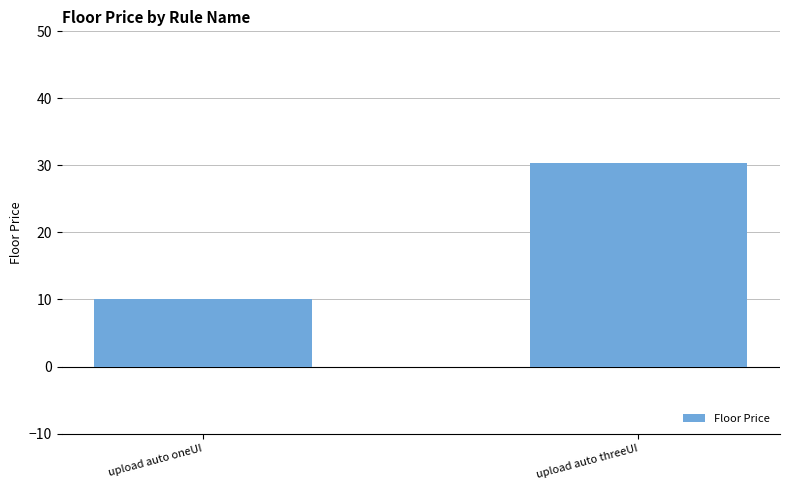

Reading right to left, list all the values displayed in this chart.

30.3	10.1